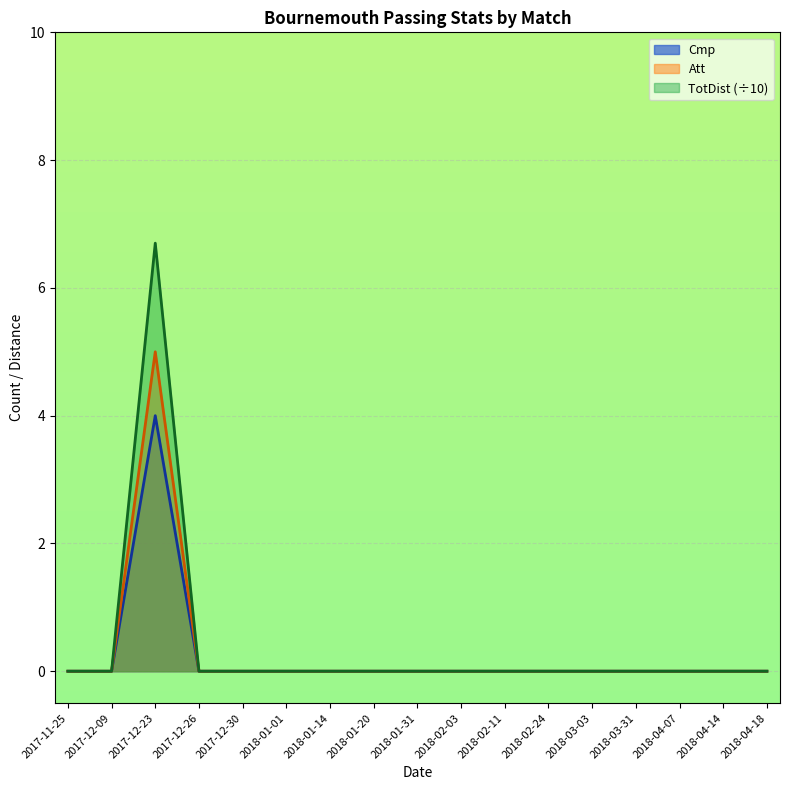

Which series has the largest total across all categories?

TotDist (÷10)